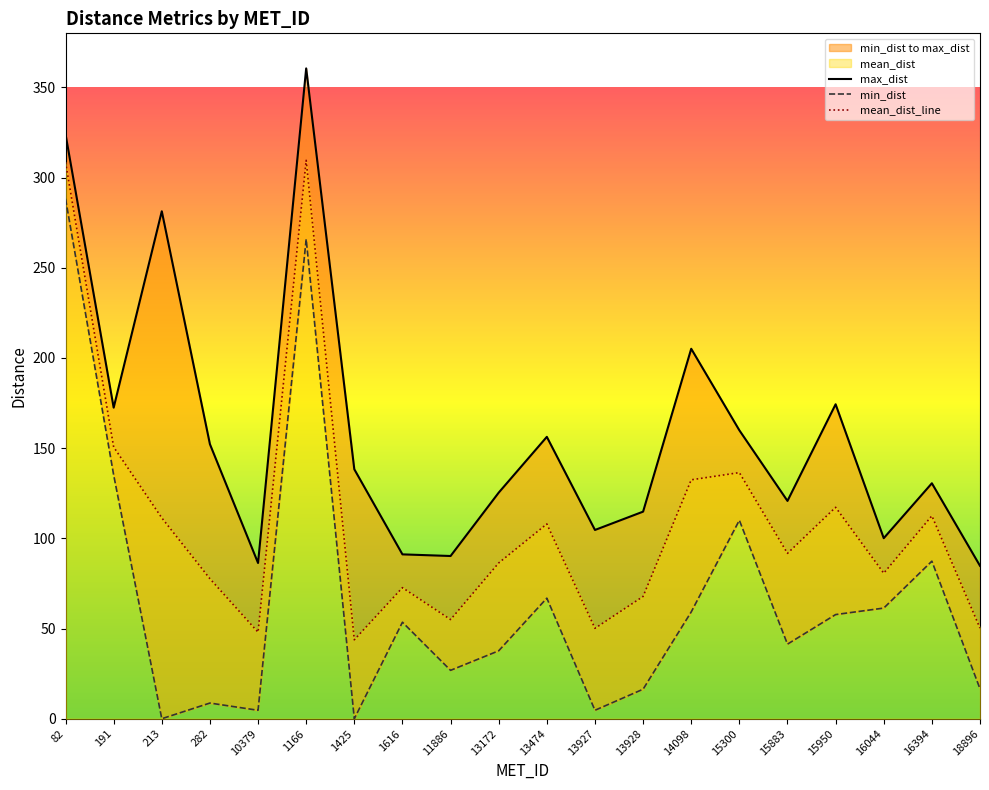

At which category does max_dist reach its first local valley?

191